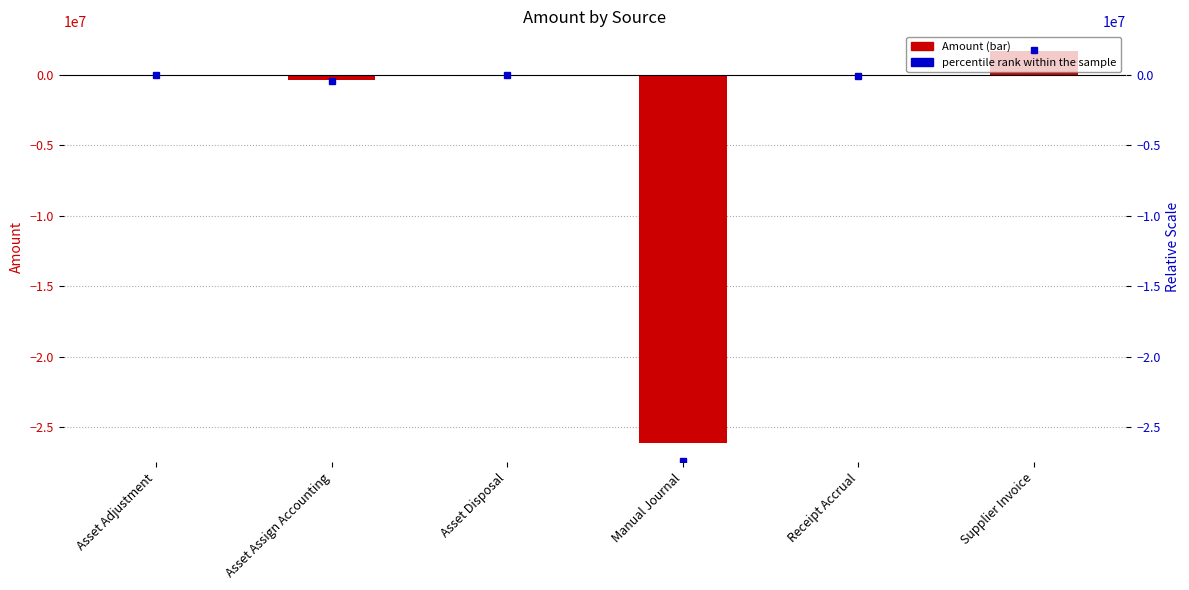

True or false: the data shows -5747460.9 at Manual Journal.

False